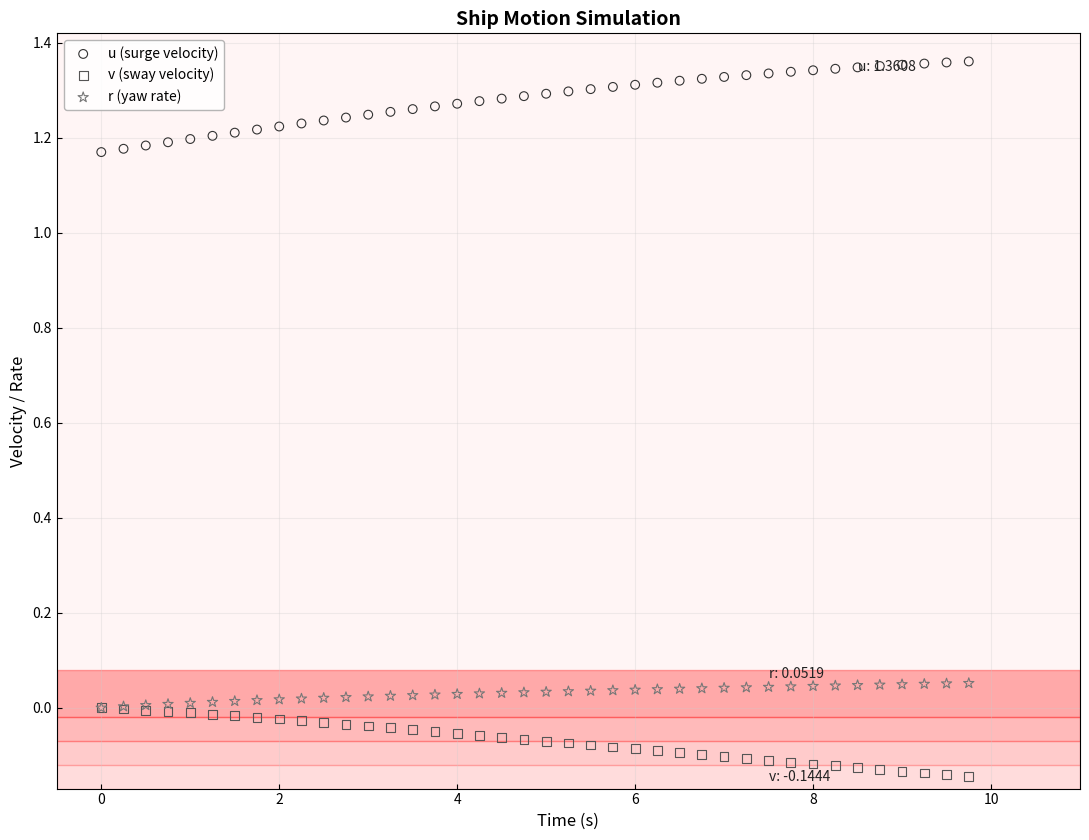

What are all the series names shown in the legend?

u (surge velocity), v (sway velocity), r (yaw rate)